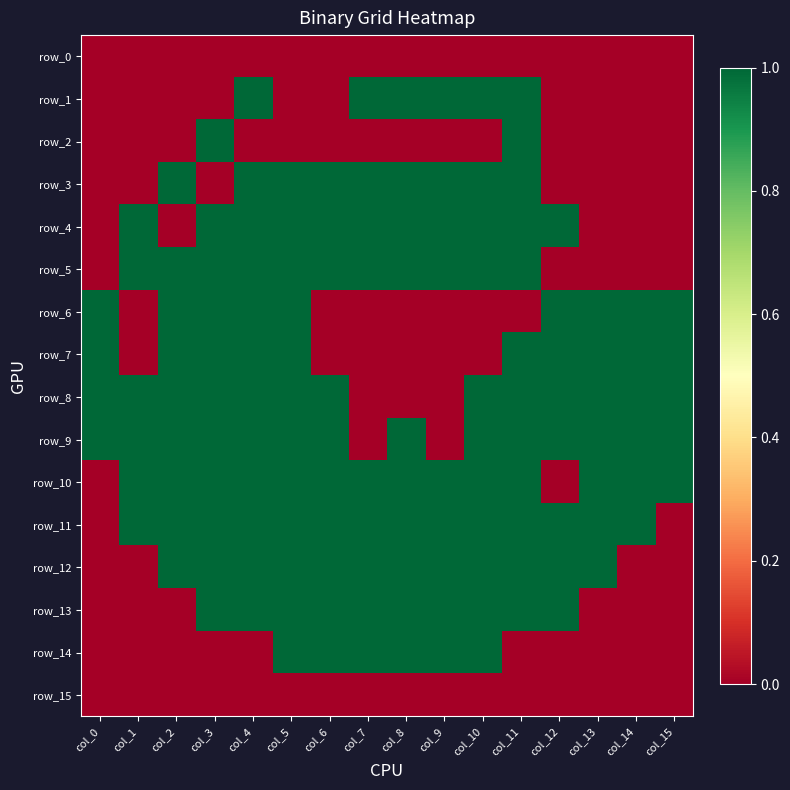

How many row_1 values are between 0 and 1?

16